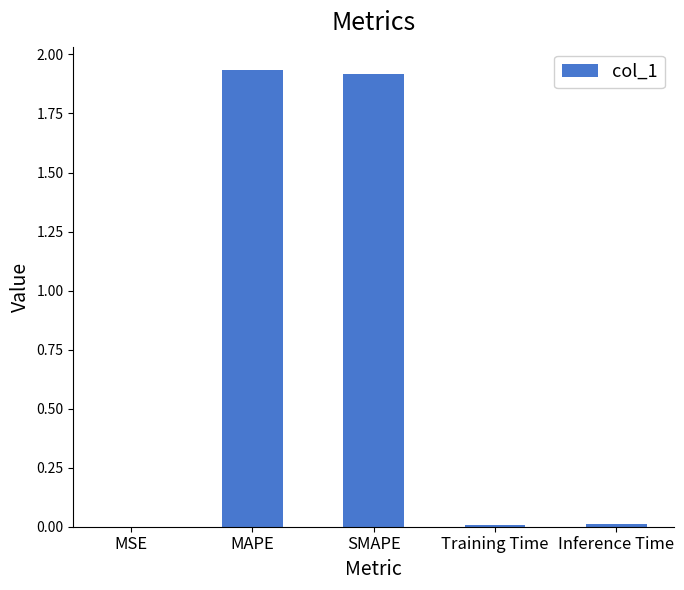

The value at MAPE is 1.9. True or false?

True